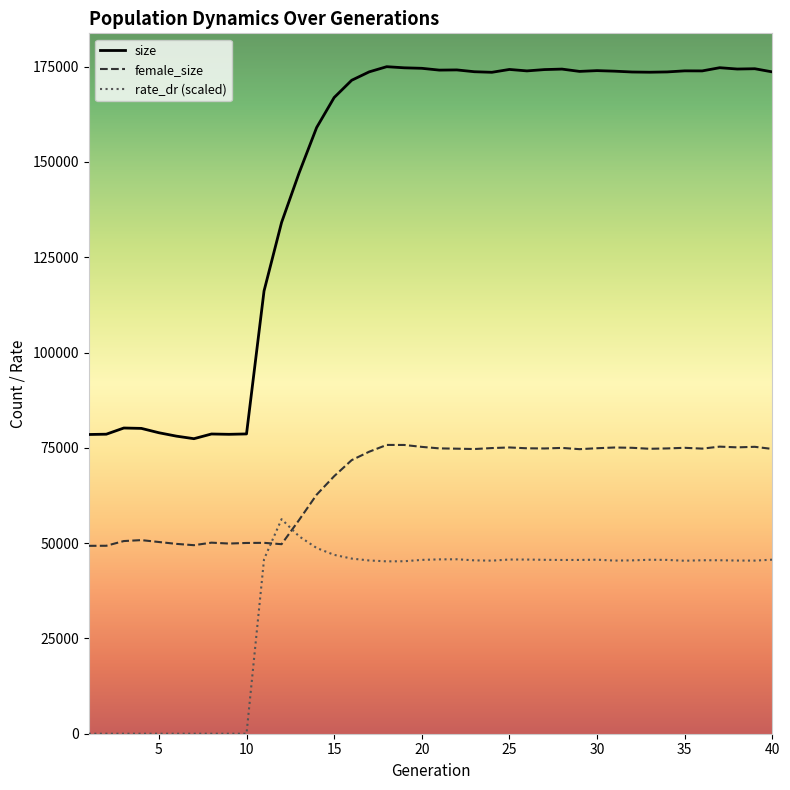

Between 29 and 15, which is larger?

29